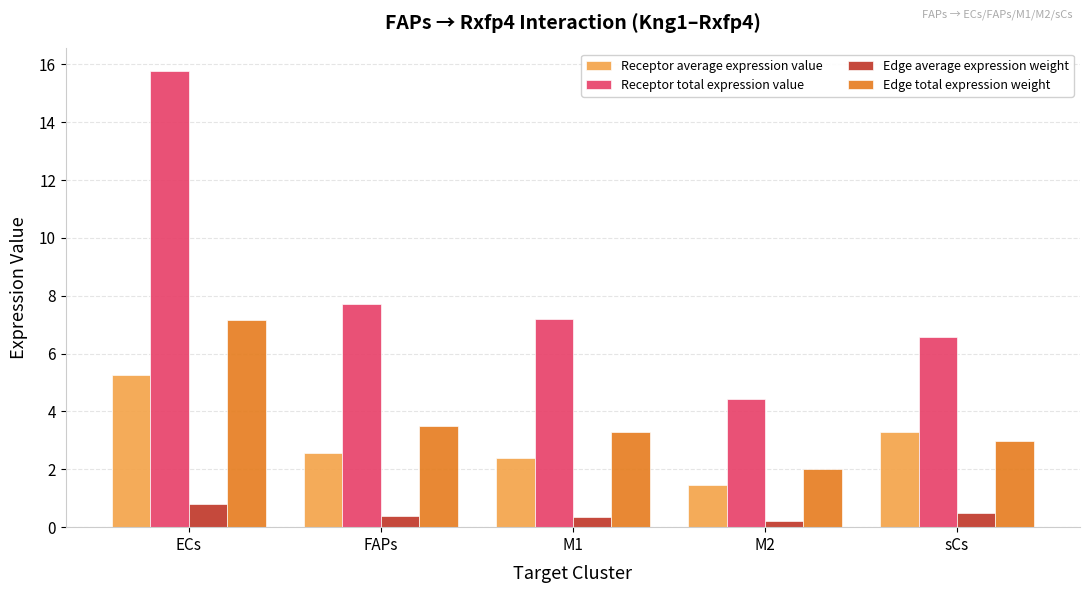

What is the sum of the Edge average expression weight values at sCs and FAPs?

0.9